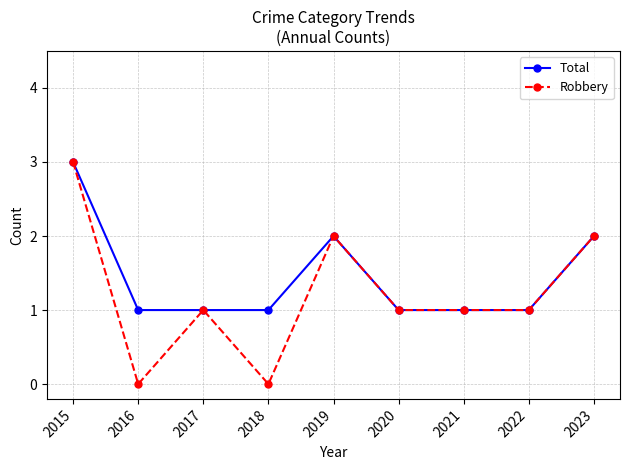

Which series has the largest total across all categories?

Total